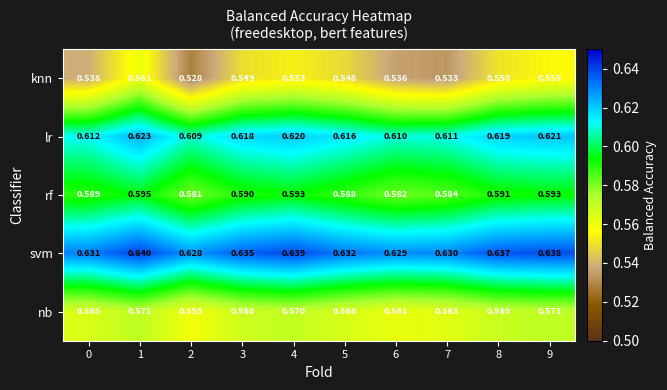

At 3, list the series in order from largest to smallest.

svm, lr, rf, nb, knn